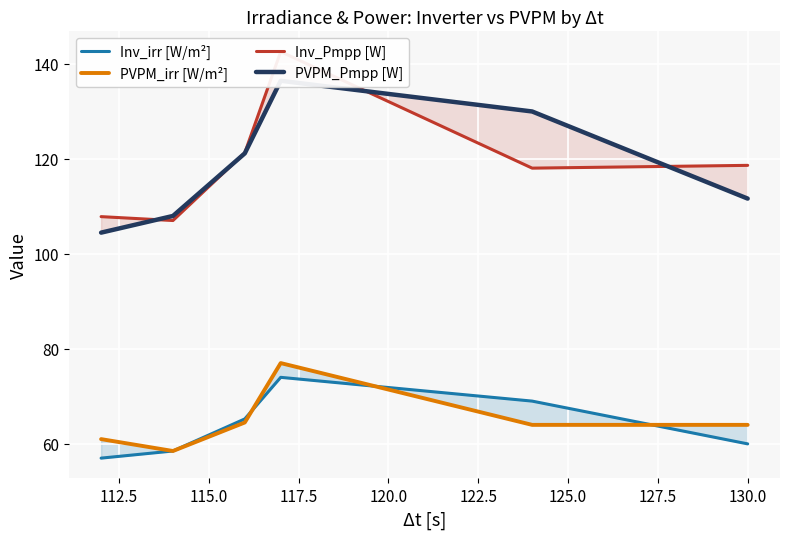

In Inv_Pmpp [W], how many points are lower than both neighbors (excluding endpoints)?

2